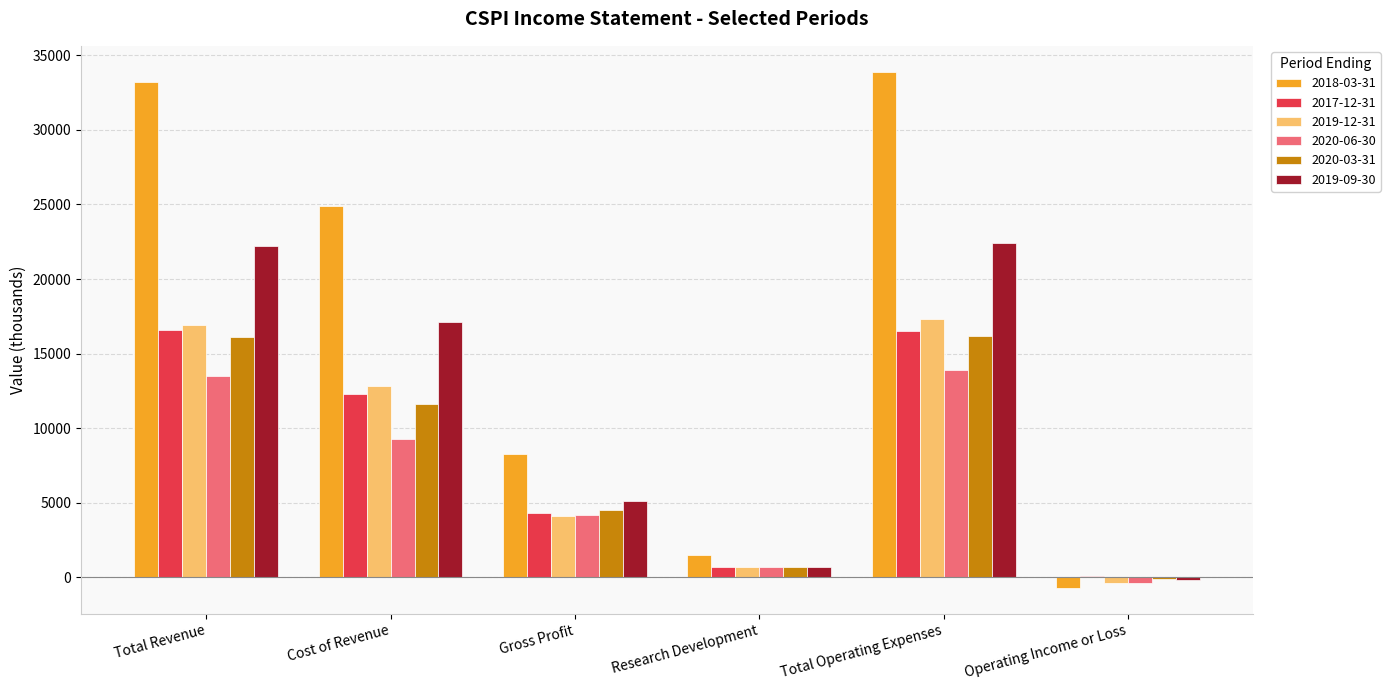

Which series has the largest total across all categories?

2018-03-31